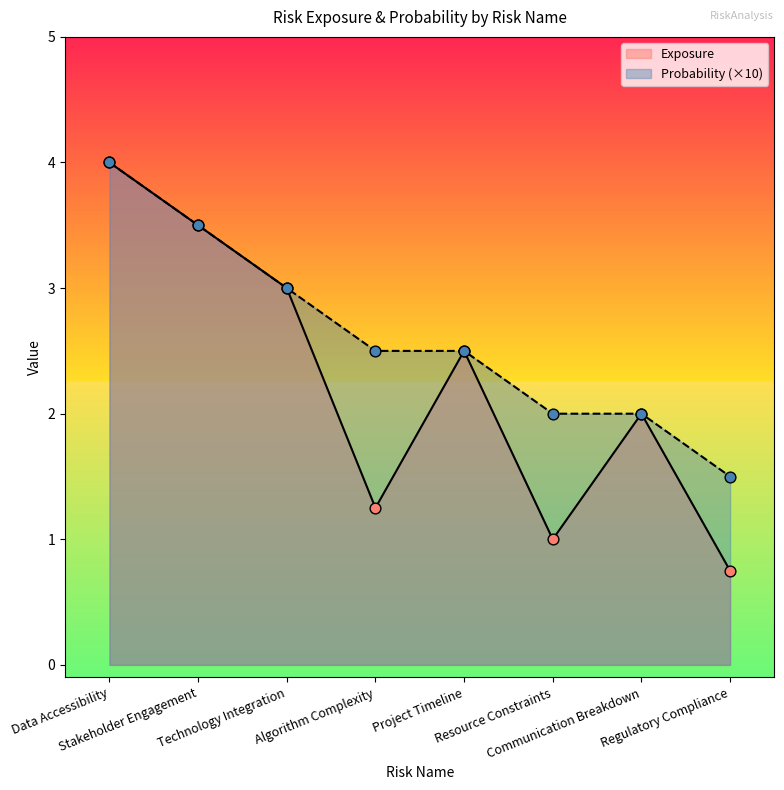

Which series has the largest total across all categories?

Probability (×10)